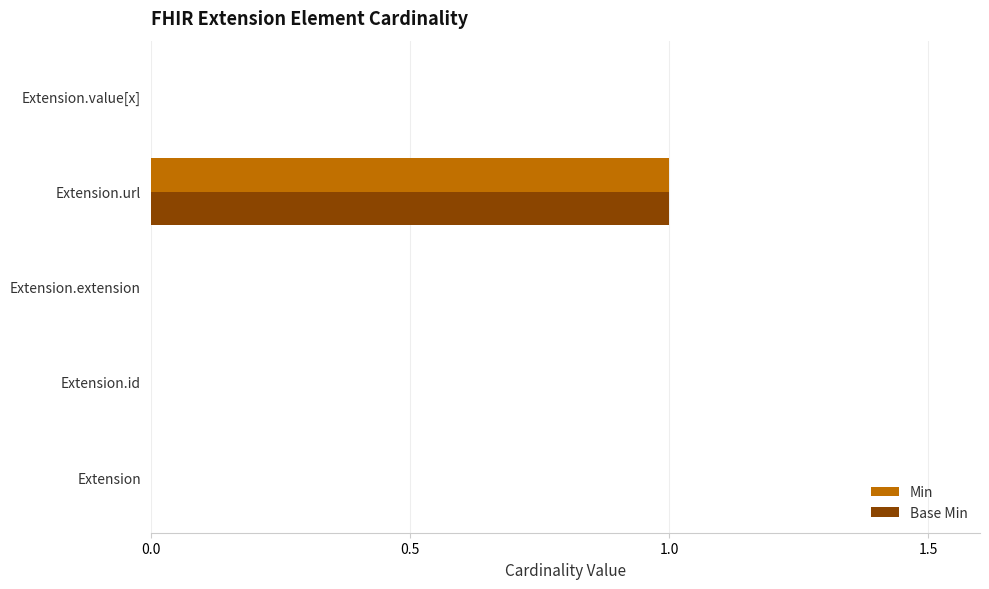

What are all the series names shown in the legend?

Min, Base Min